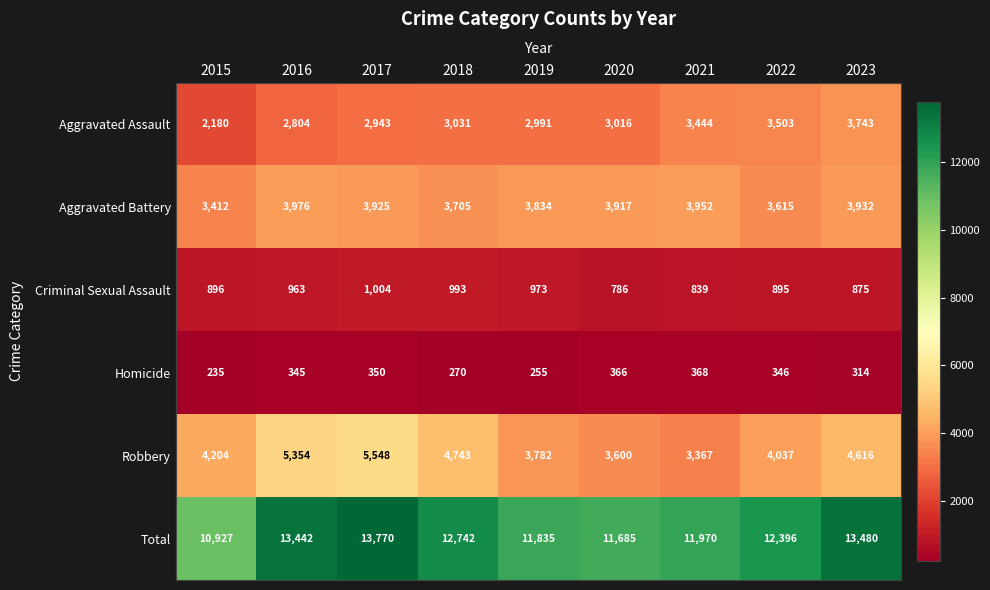

What value does the Criminal Sexual Assault series have at 2017, to the nearest 10?

1000